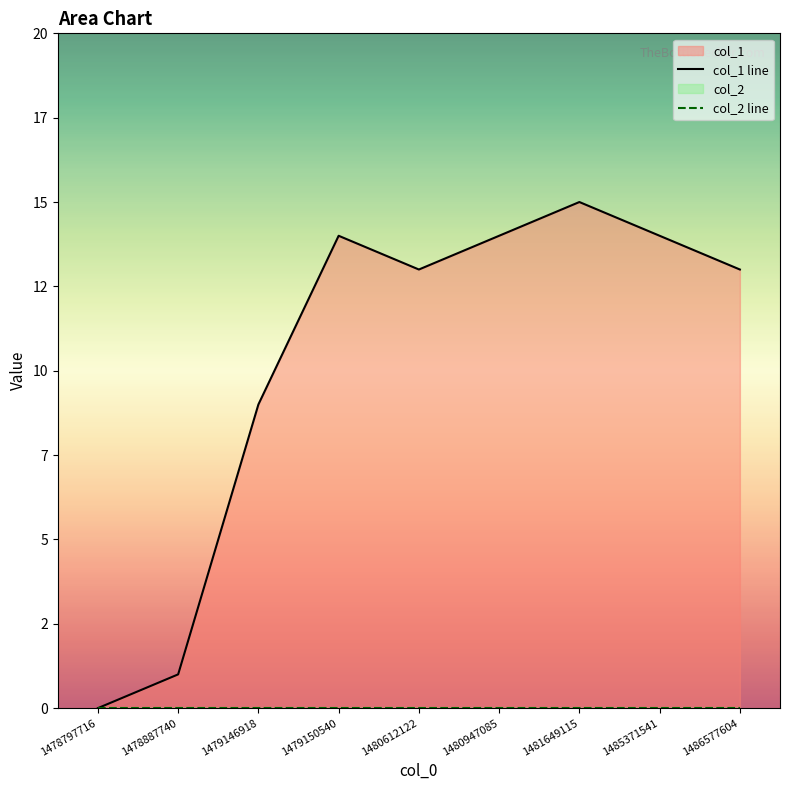

Reading left to right, transcribe all the data shown in this chart.

col_1 line: 1478797716=0	1478887740=1	1479146918=9	1479150540=14	1480612122=13	1480947085=14	1481649115=15	1485371541=14	1486577604=13
col_2 line: 1478797716=0	1478887740=0	1479146918=0	1479150540=0	1480612122=0	1480947085=0	1481649115=0	1485371541=0	1486577604=0